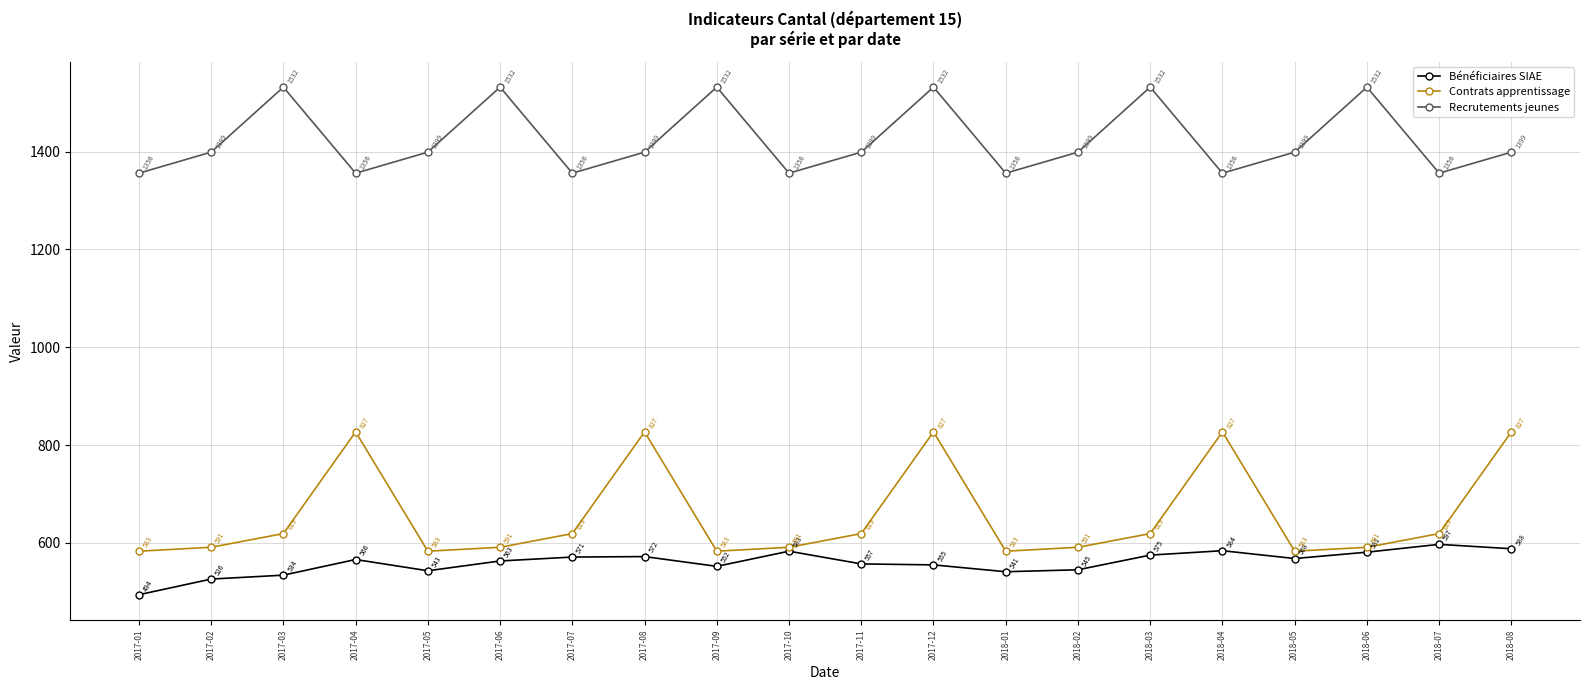

What is the difference between the maximum and second lowest values in the Contrats apprentissage series?

244